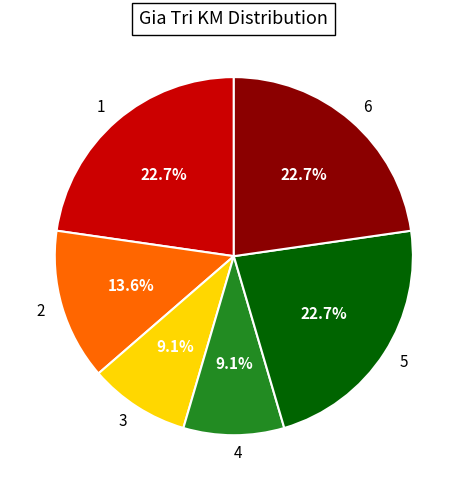

Does 3 account for over 50% of the chart?

No